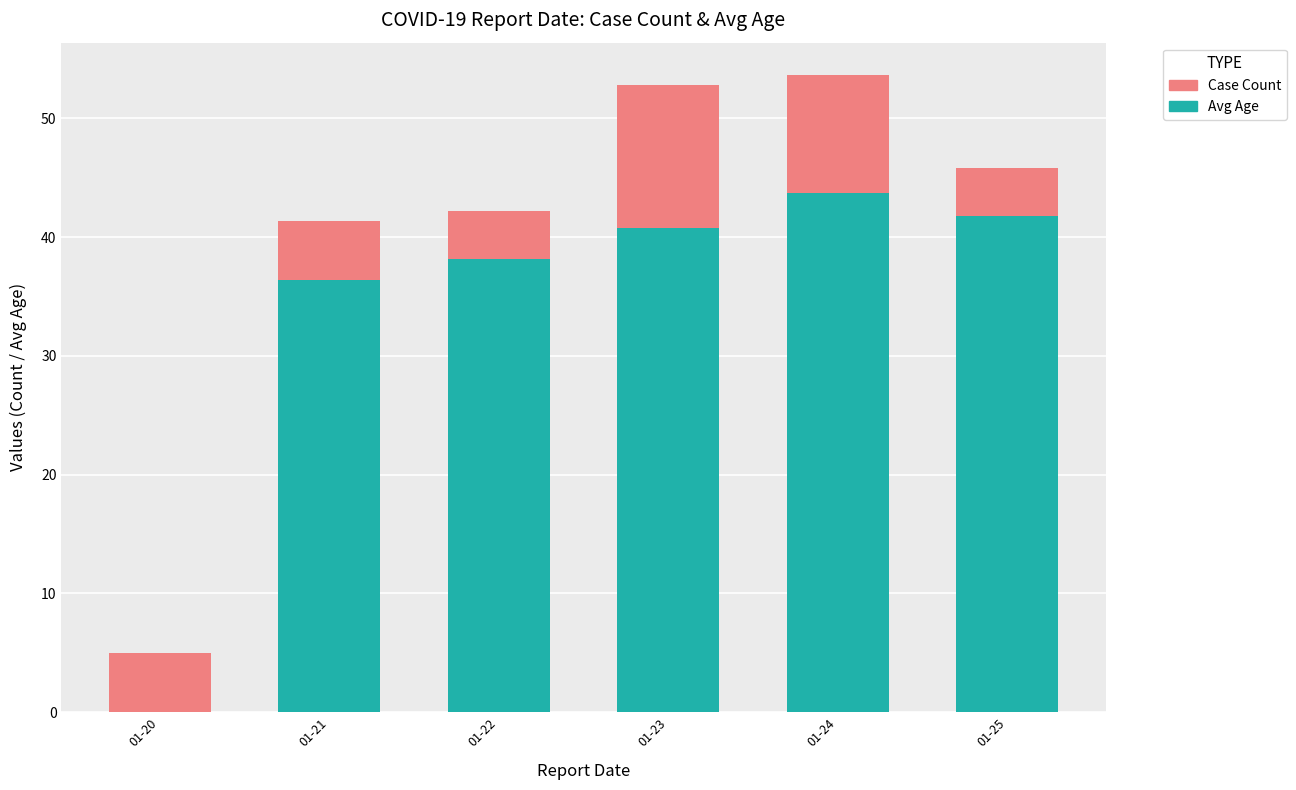

What is the total value across all series at 01-20?

5.0